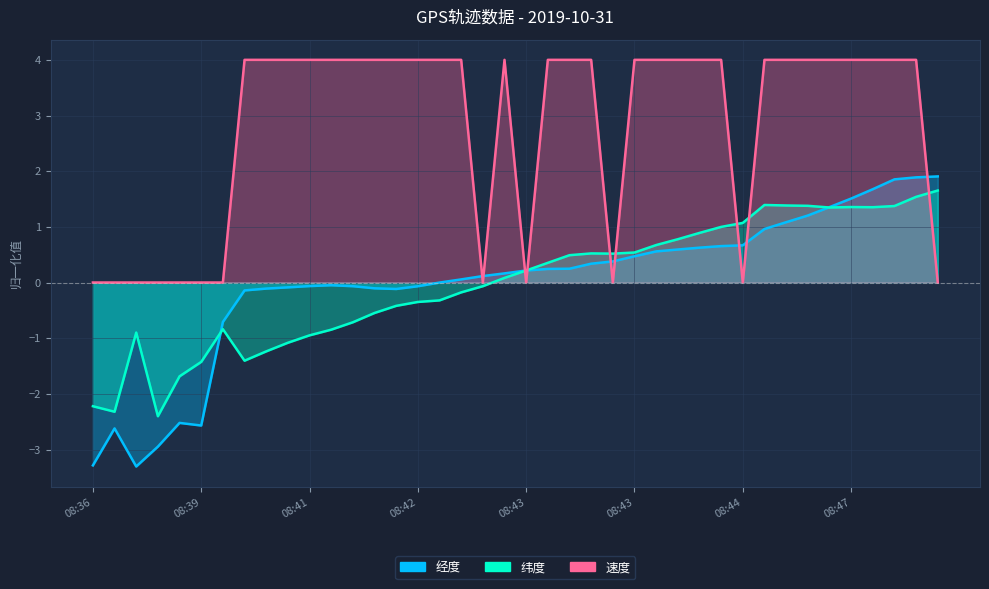

Count the number of categories in the chart.

40